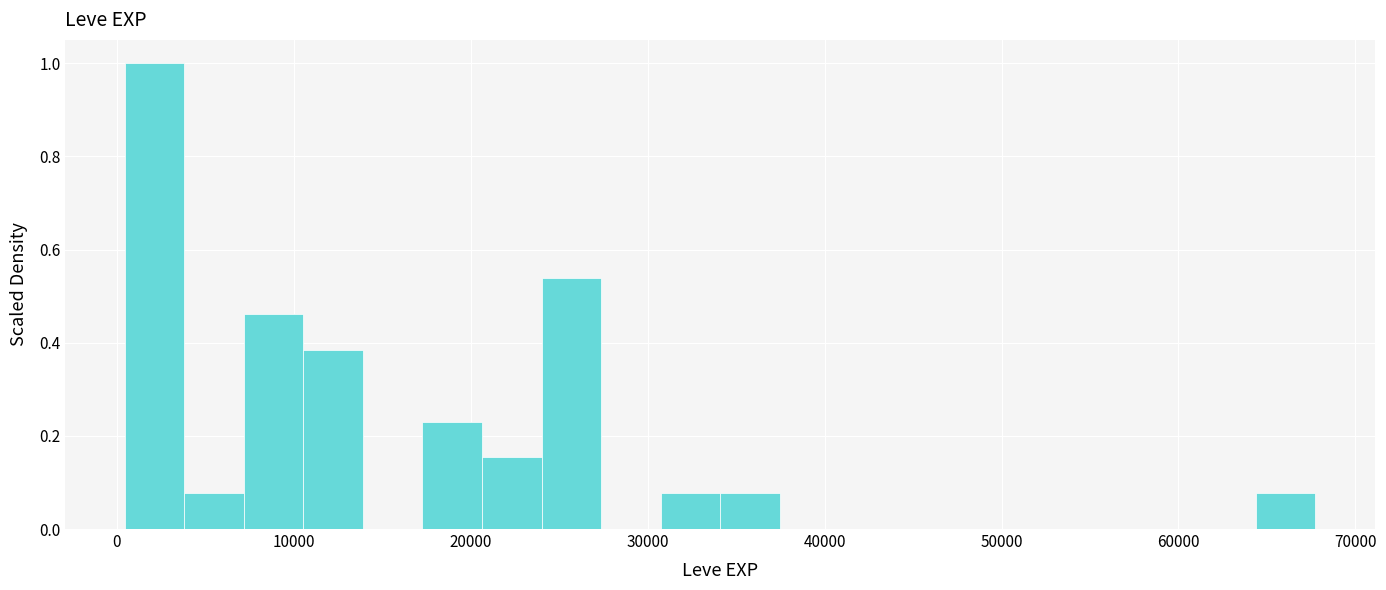

Read against the x-axis, roughly where is the centre of the tallest bar?

2000